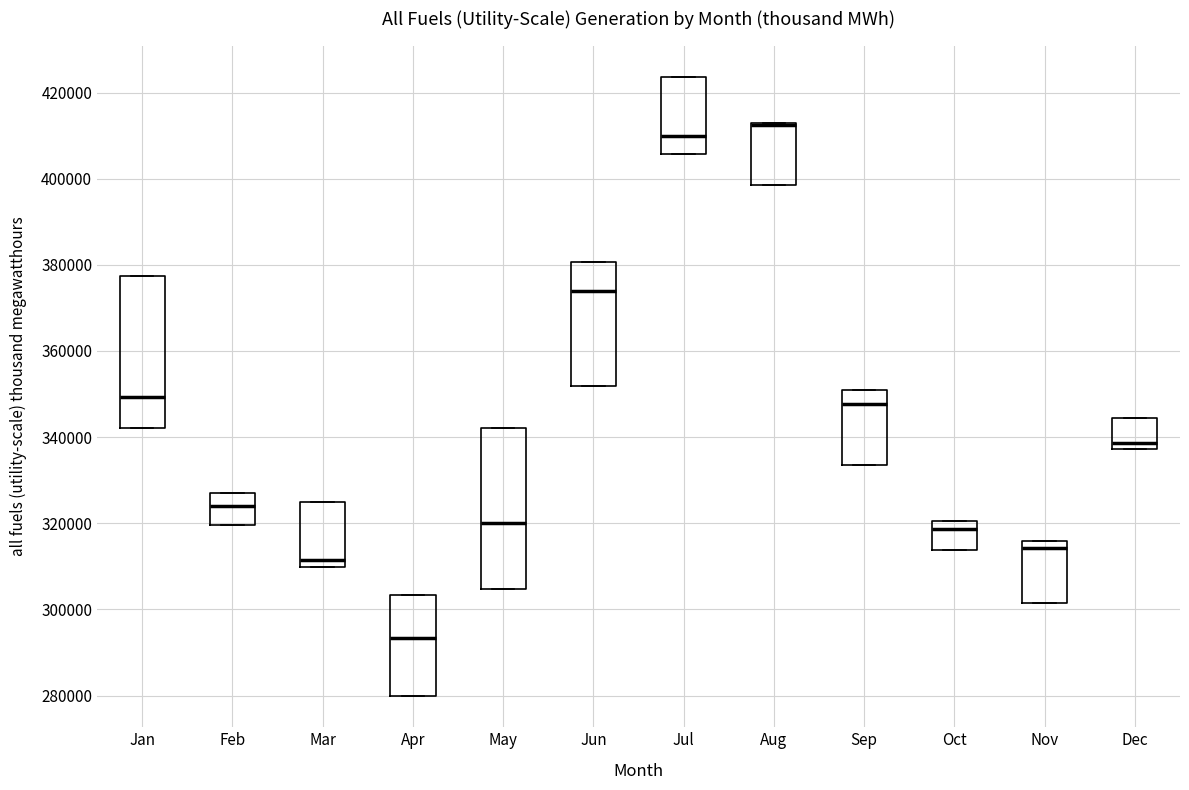

Where does the median line of the box for Feb sit on the y-axis? The values are not printed on the chart, so give them approximately, as read against the axis.

324000